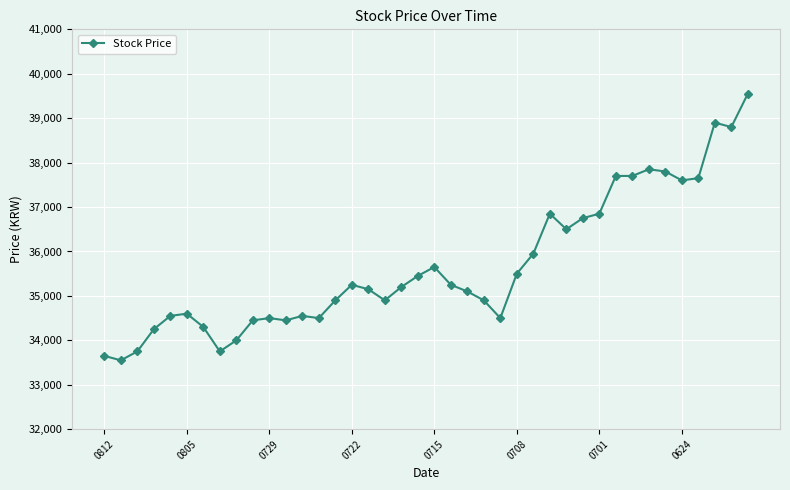

What is the sum of all values?

1427050